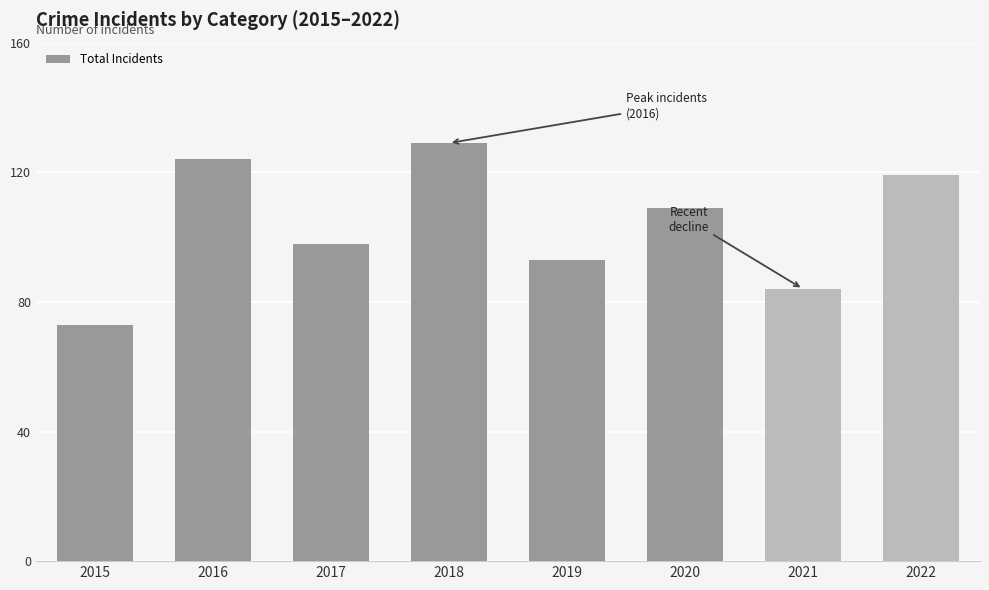

What is the ratio of the value at 2020 to the value at 2021?

1.3